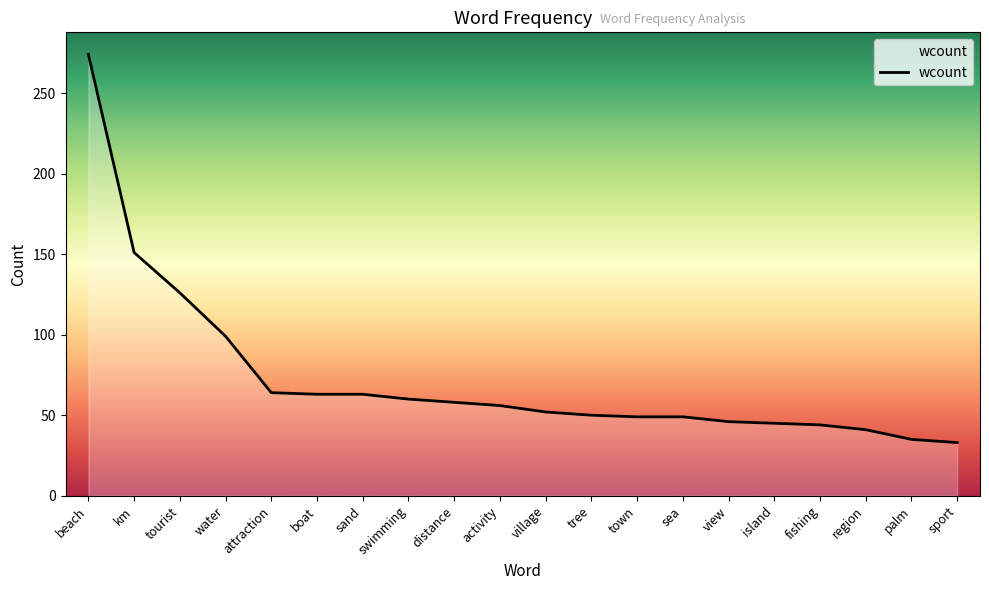

How many distinct data groups are displayed?

1